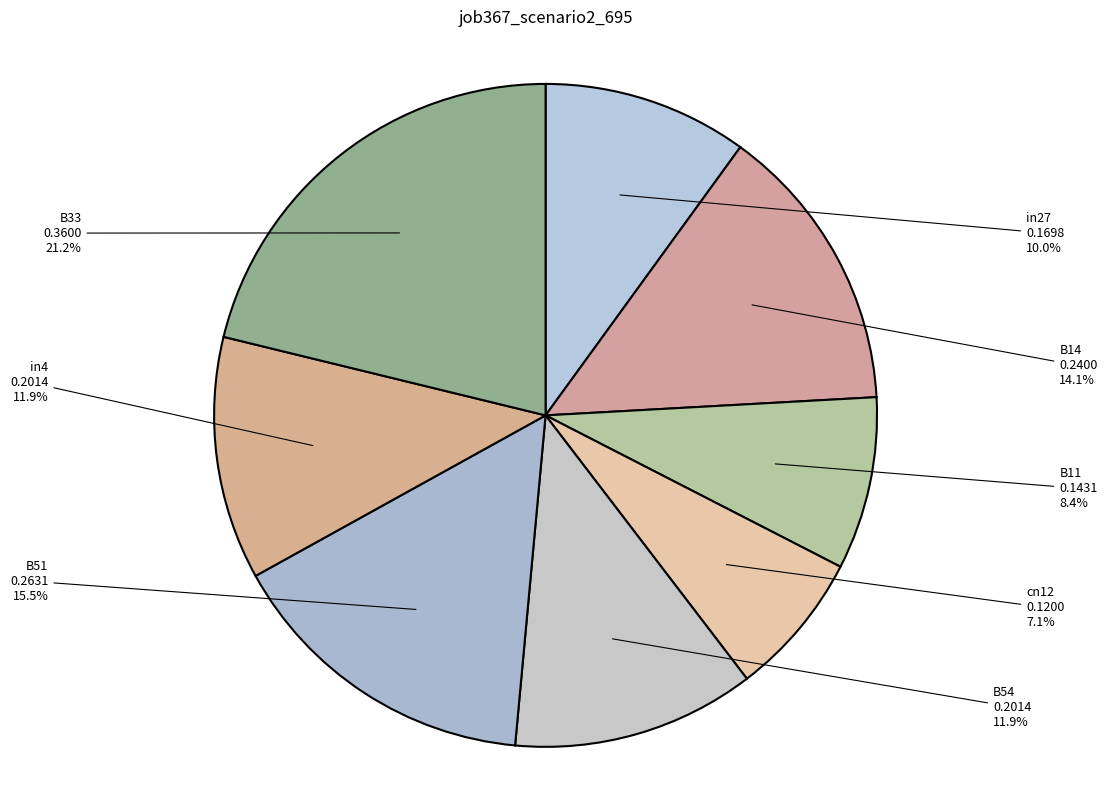

Which category has the smallest portion of the pie?

cn12